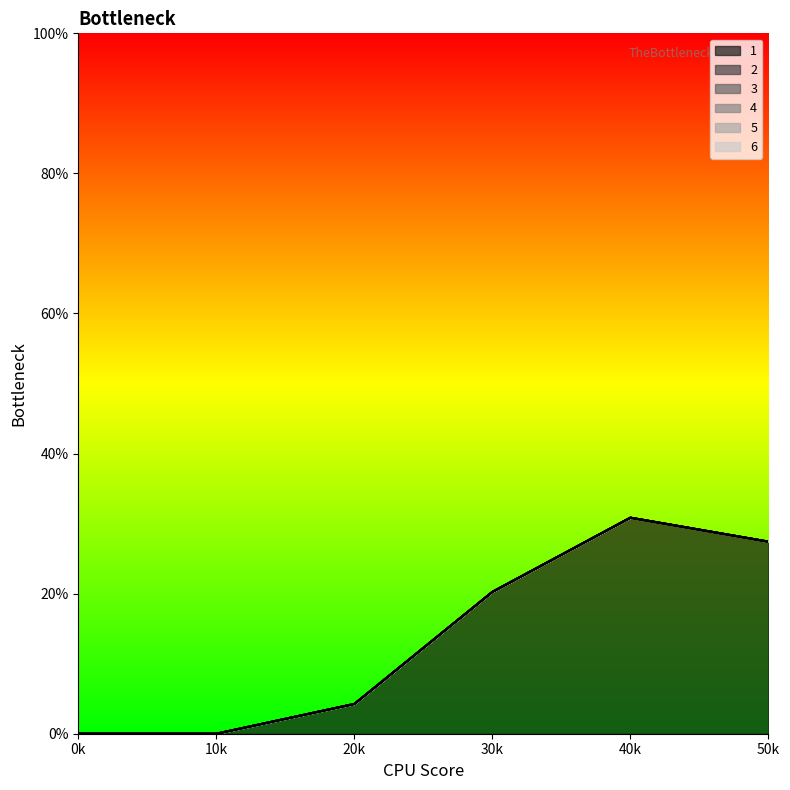

What are all the series names shown in the legend?

1, 2, 3, 4, 5, 6